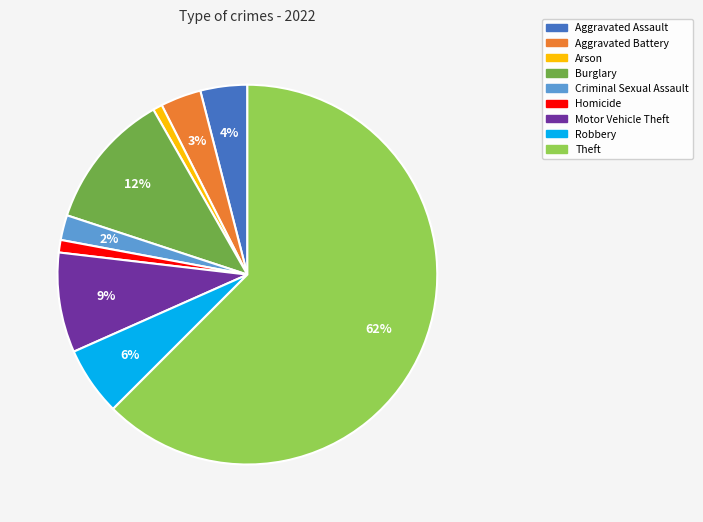

What is the ratio of the value at Robbery to the value at Motor Vehicle Theft?

0.7